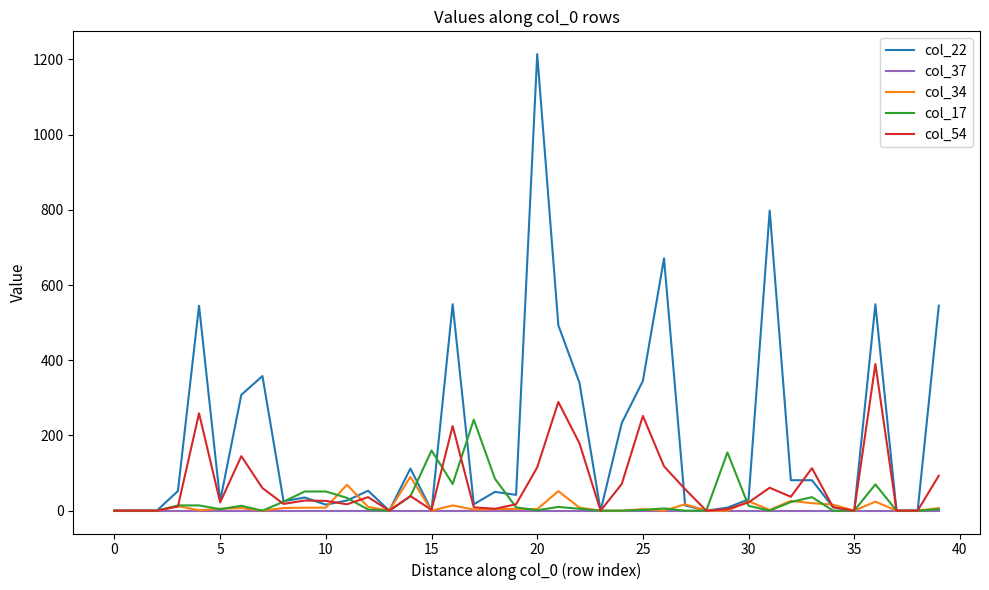

Which series has the largest range (max minus min)?

col_22